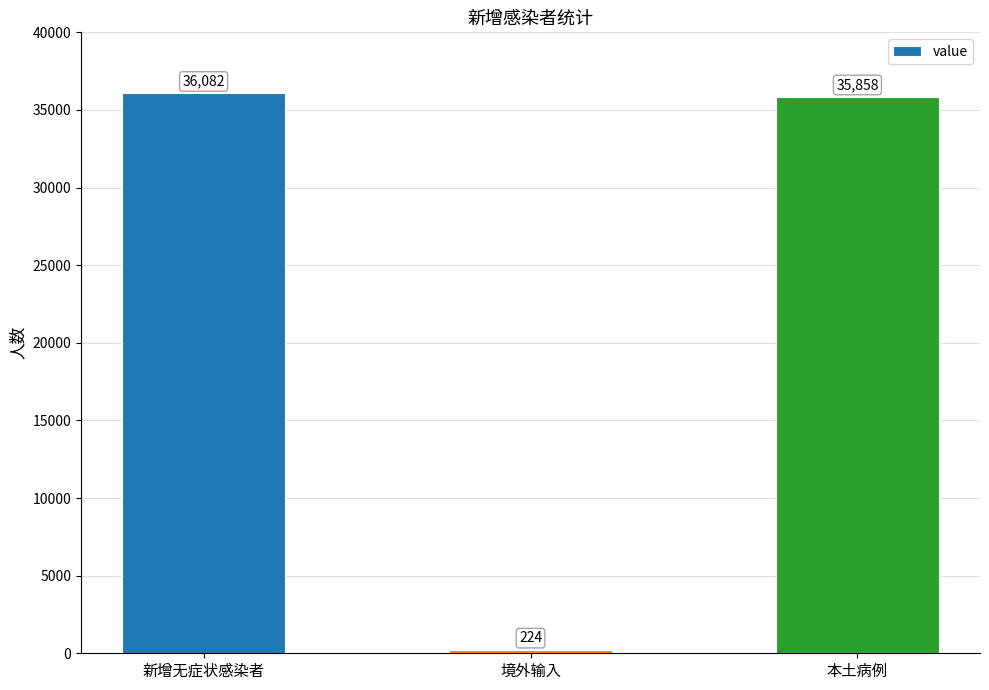

Reading right to left, extract all data points from this chart.

35858	224	36082